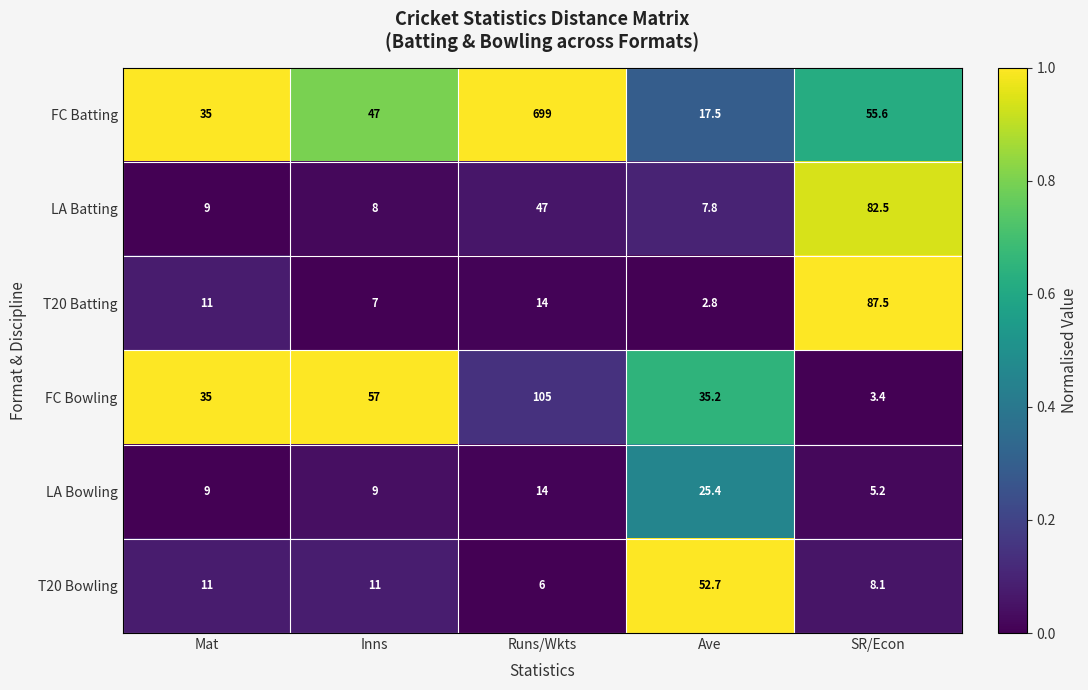

At which category does the chart reach its peak across all series?

Runs/Wkts